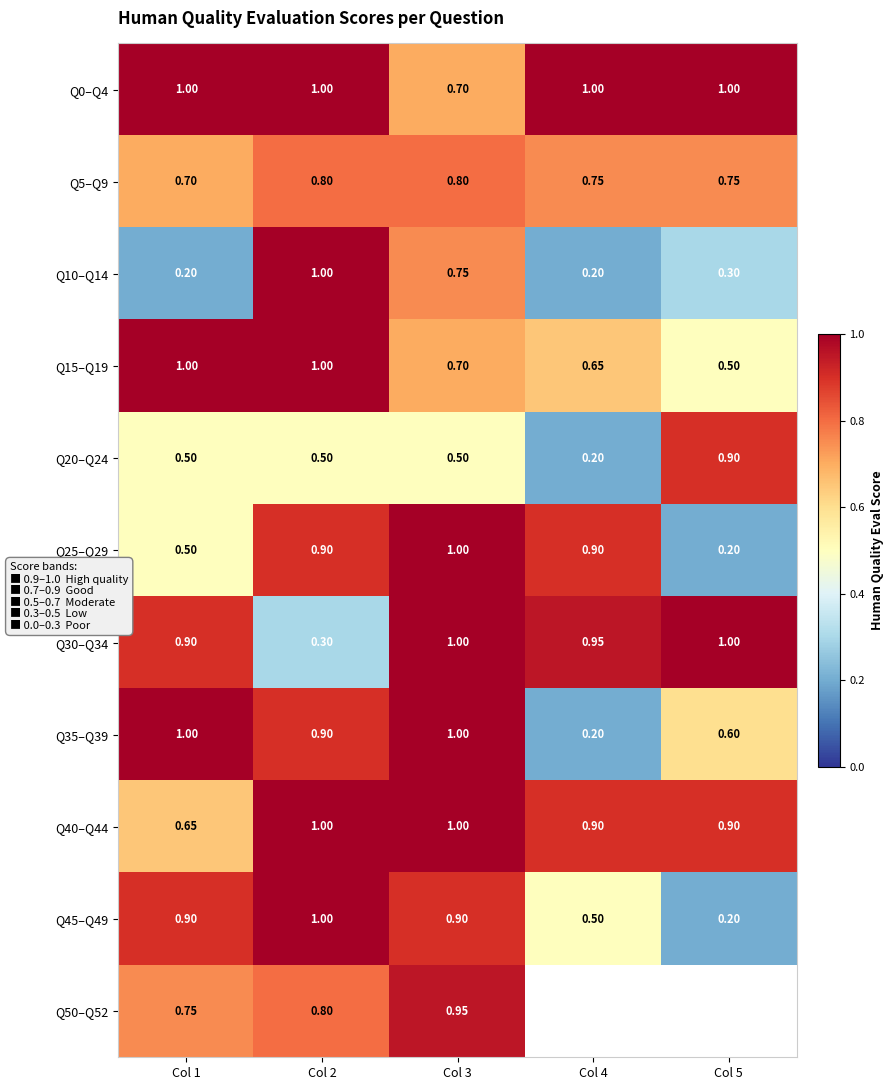

How many data points in Q0–Q4 are less than 1?

1